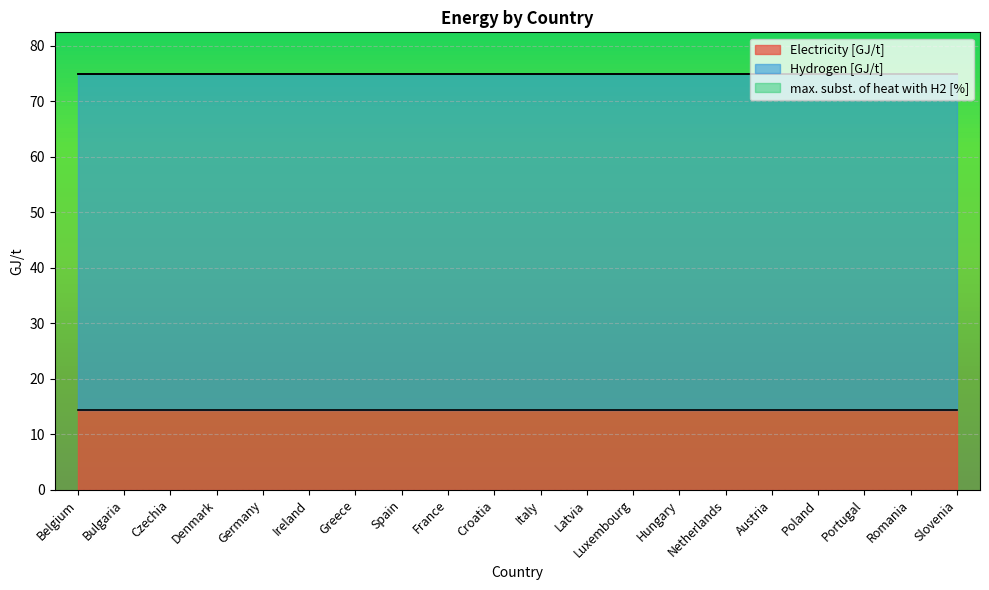

What is the value of the Hydrogen [GJ/t] point at the 13th from the left?

60.5